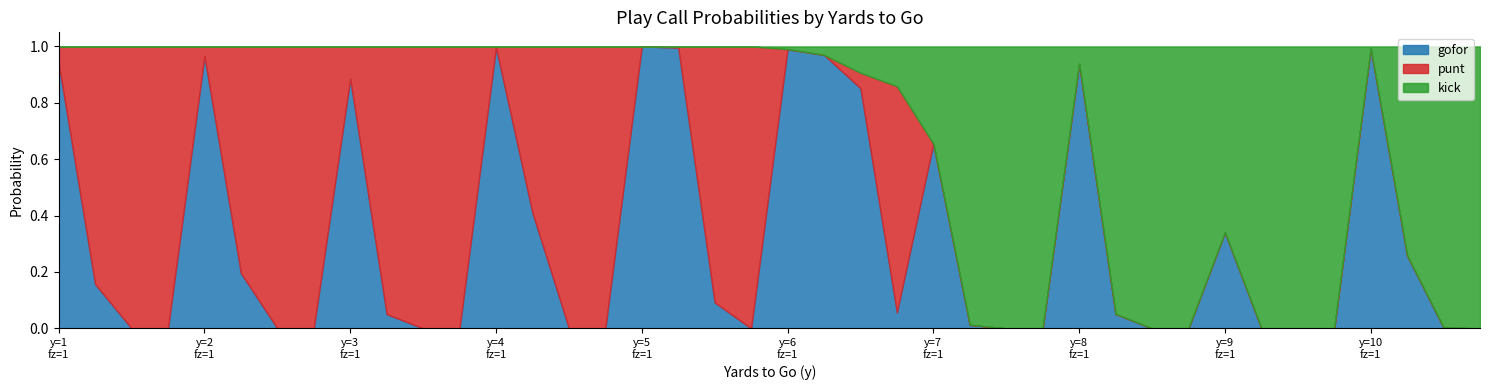

What is the value of the punt point at the 9th from the left?

0.1